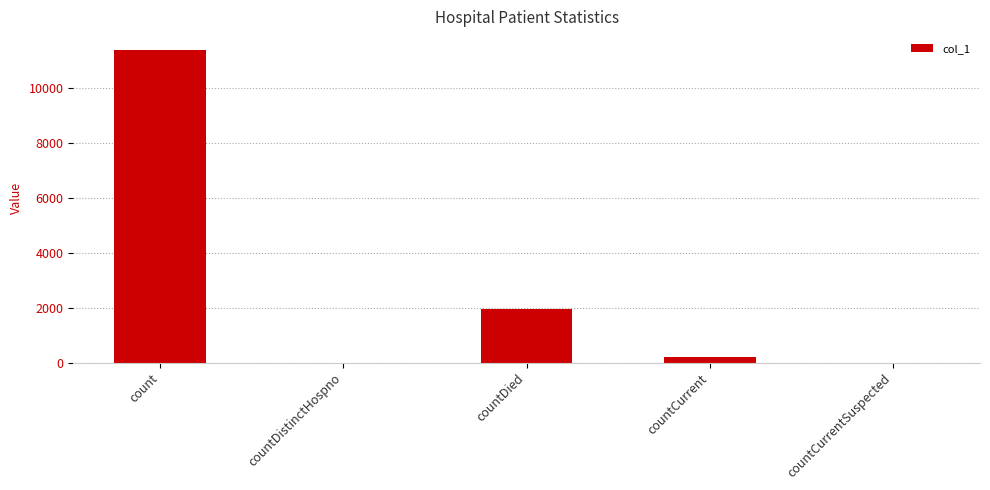

What is the change in value from countCurrent to countCurrentSuspected?

-206